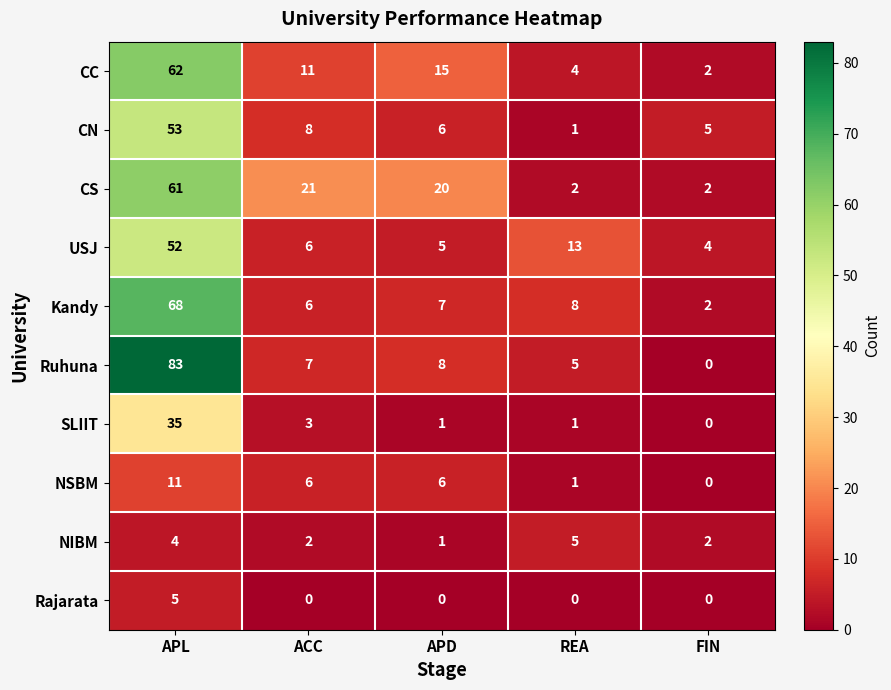

What is the difference between the second highest and minimum values in the NIBM series?

3